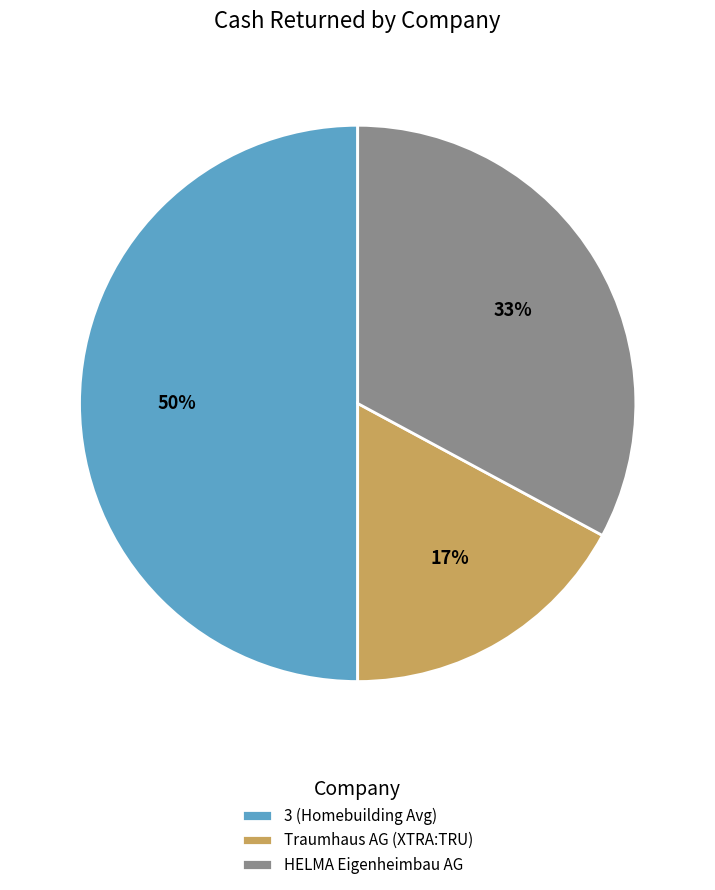

Is the sum of HELMA Eigenheimbau AG and 3 (Homebuilding Avg) greater than half?

Yes